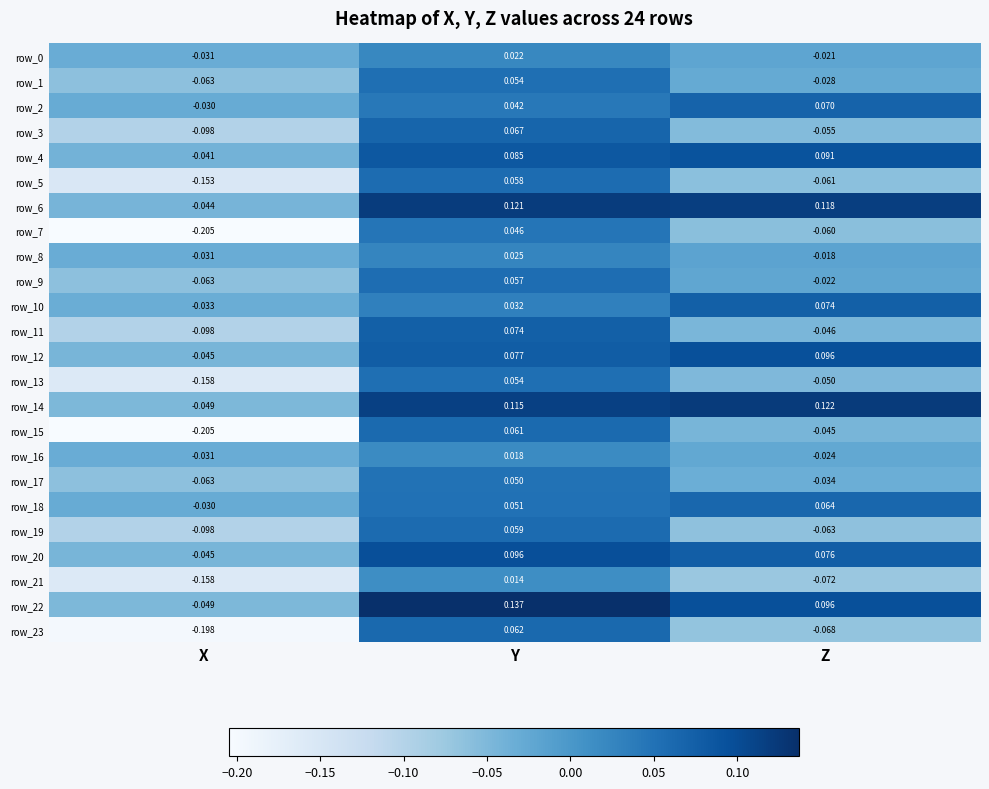

Which series has the largest range (max minus min)?

row_15